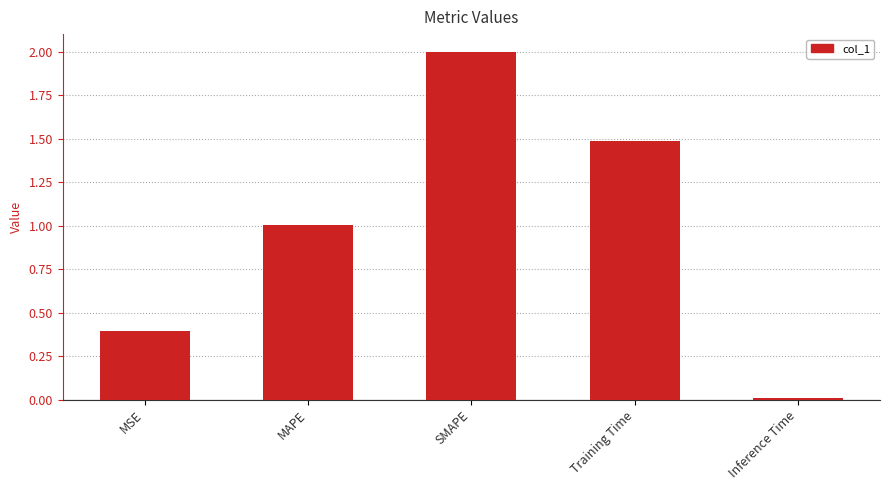

At which label does the data first exceed 1?

MAPE